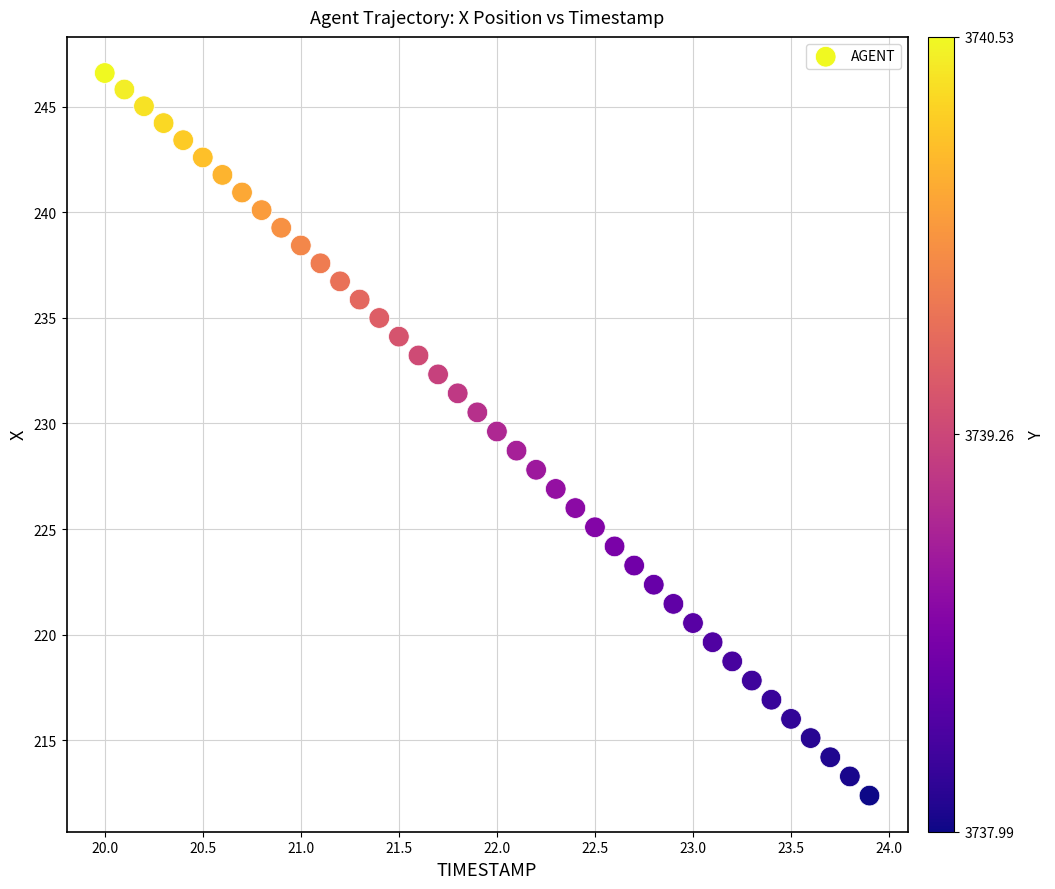

What is the range of Y values (max minus min)?

34.2